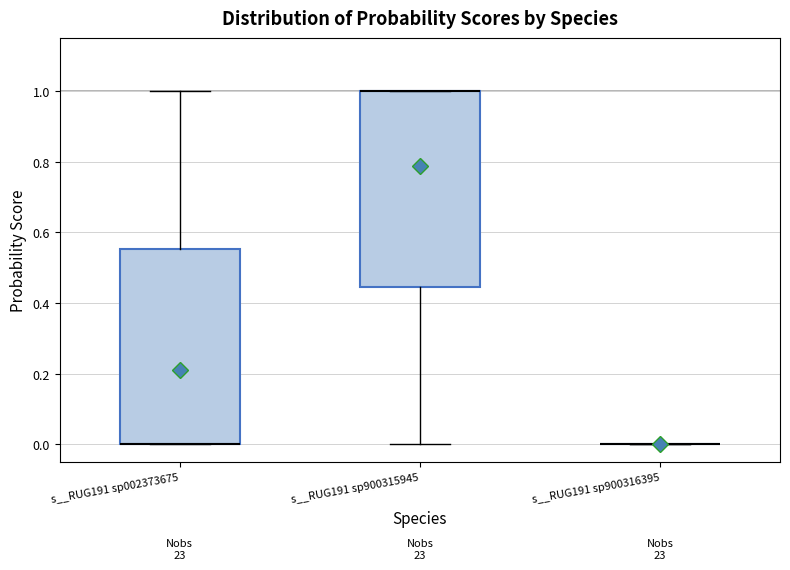

Where is the upper edge of the box for s__RUG191 sp900315945 on the y-axis? The values are not printed on the chart, so give them approximately, as read against the axis.

1.00